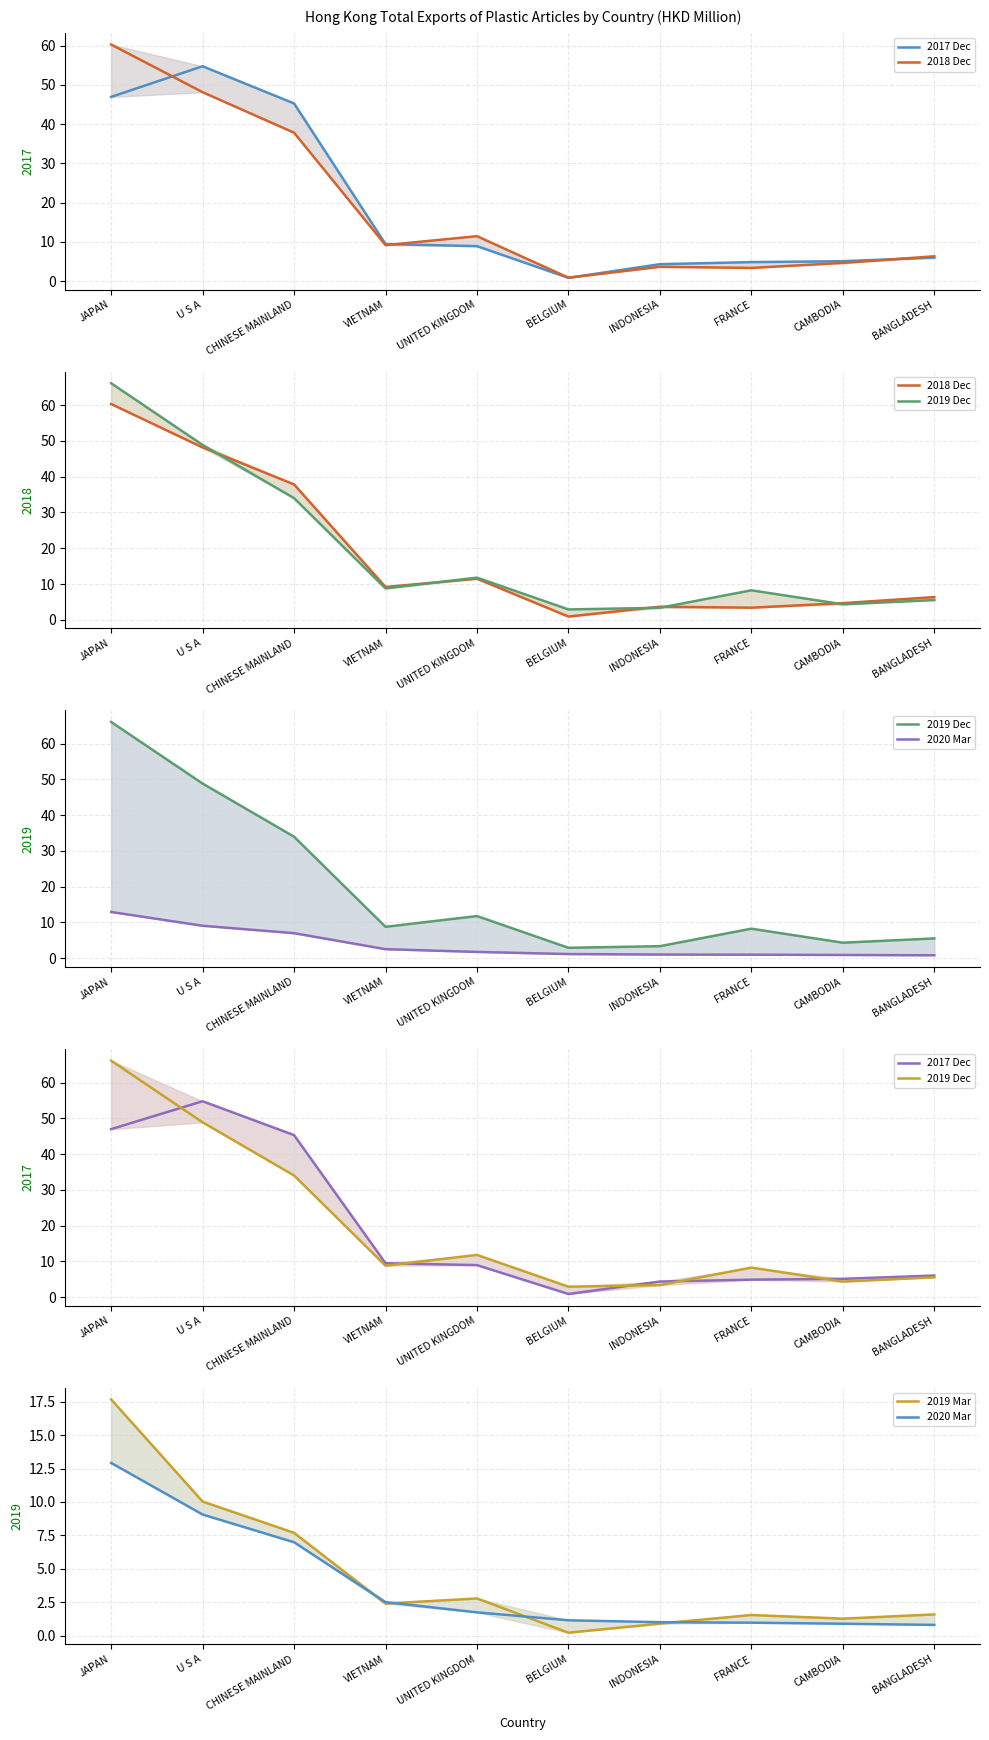

At UNITED KINGDOM, list the series in order from smallest to largest.

2020 Mar, 2019 Mar, 2017 Dec, 2018 Dec, 2019 Dec